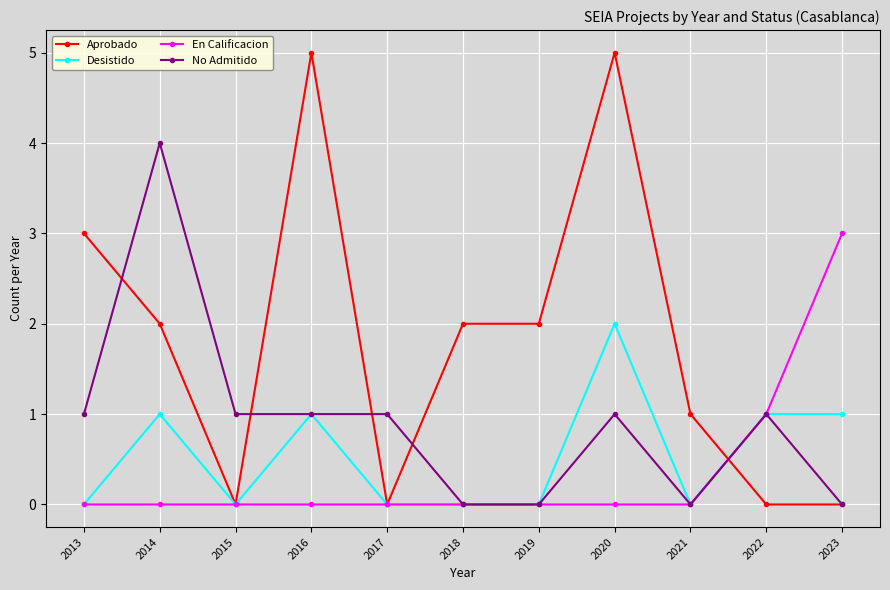

What are all the series names shown in the legend?

Aprobado, Desistido, En Calificacion, No Admitido